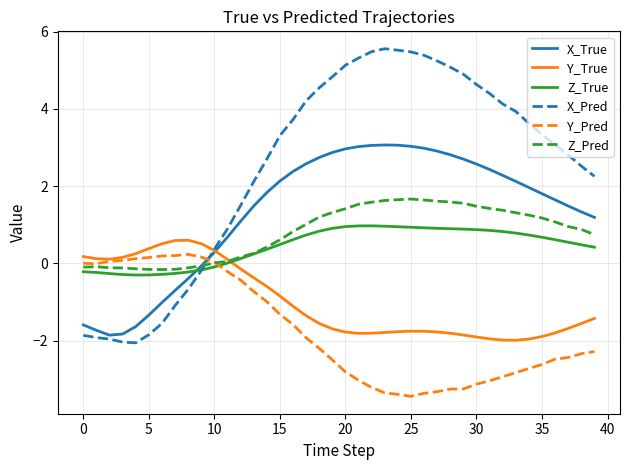

What are all the series names shown in the legend?

X_True, Y_True, Z_True, X_Pred, Y_Pred, Z_Pred